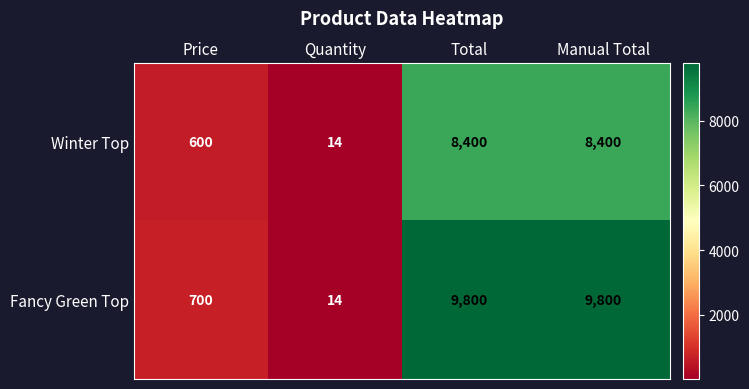

Rank the series by their average value, from highest to lowest.

Fancy Green Top, Winter Top